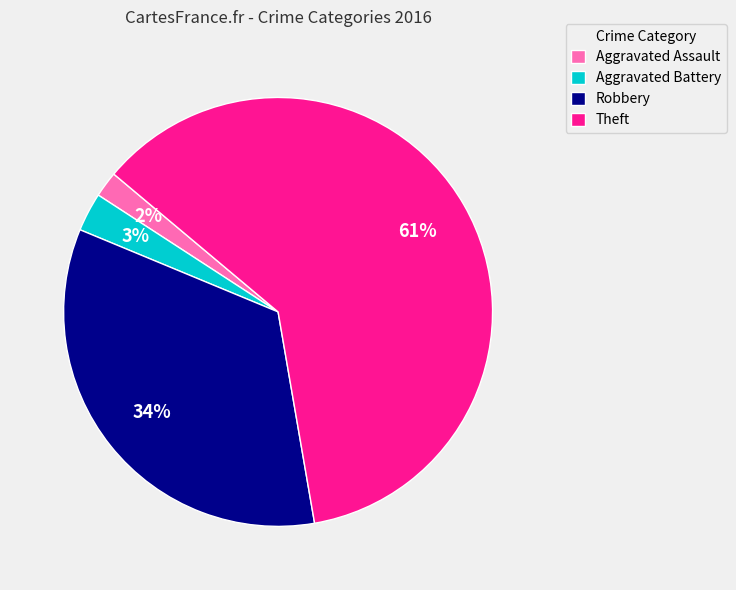

Which has a higher value, Aggravated Assault or Robbery?

Robbery